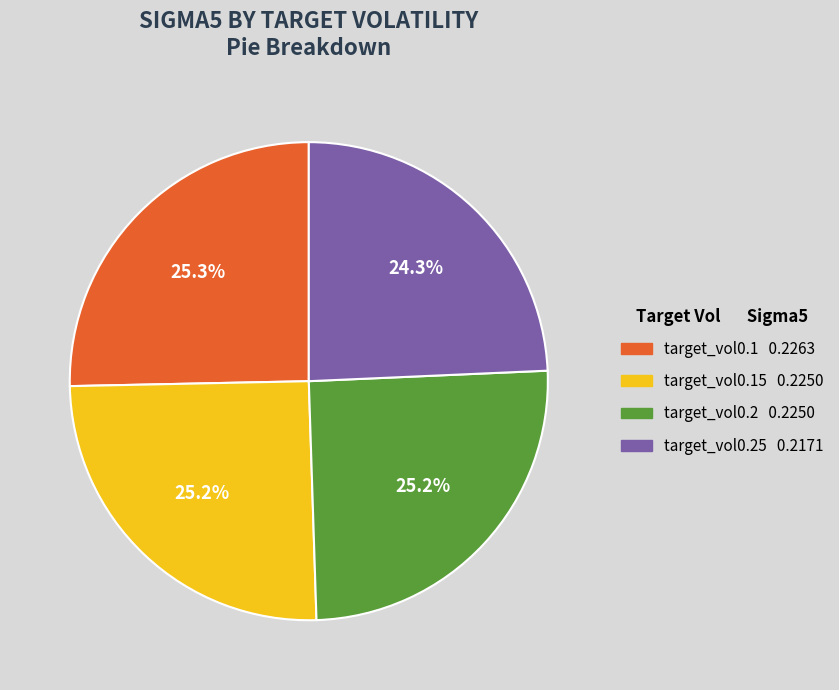

Does any single category account for the majority?

No